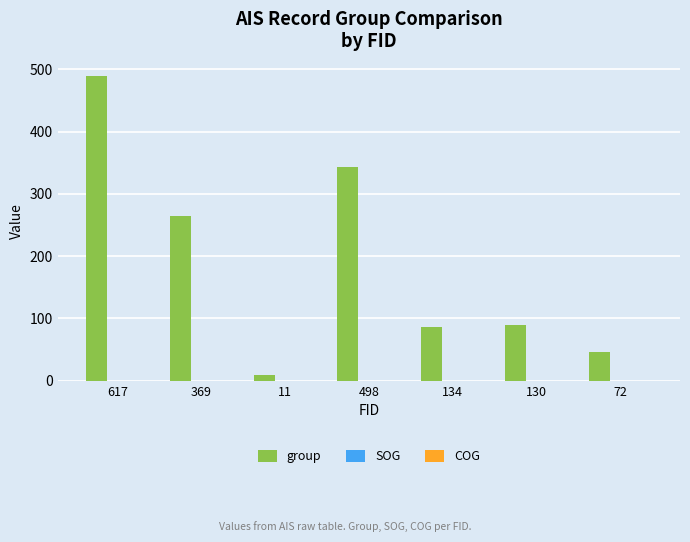

Between 617 and 498, which series saw the biggest shift?

group